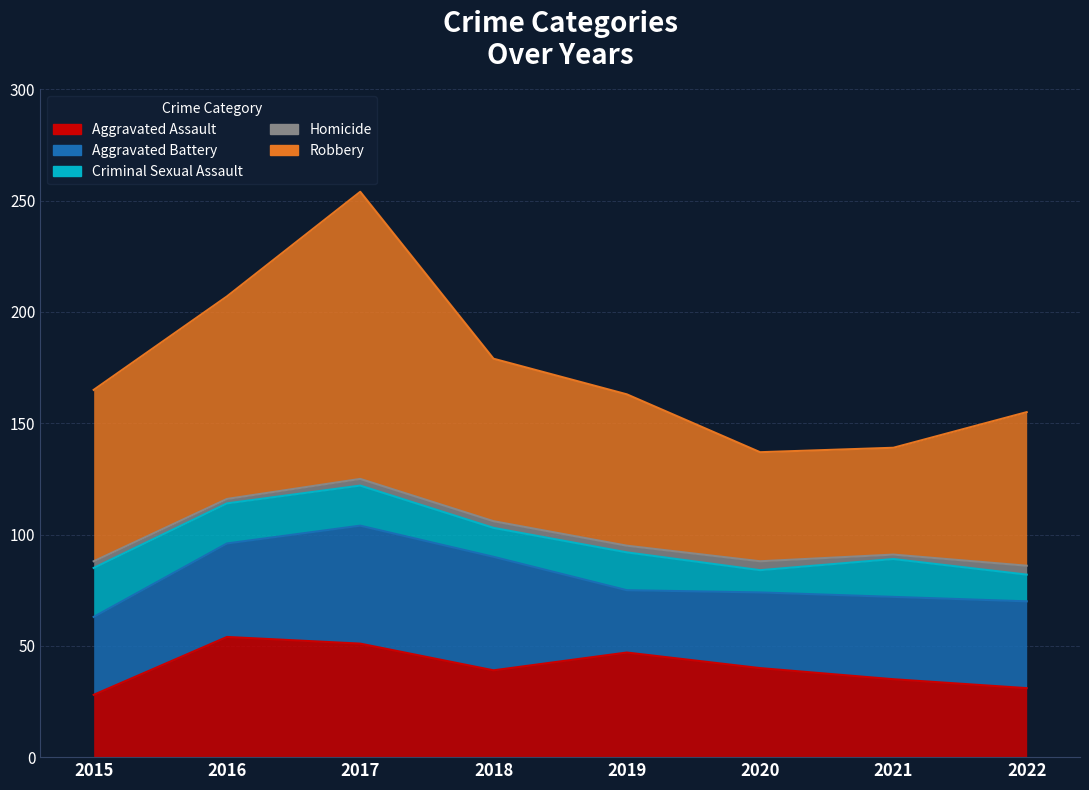

How many data points in Criminal Sexual Assault are less than 17?

3